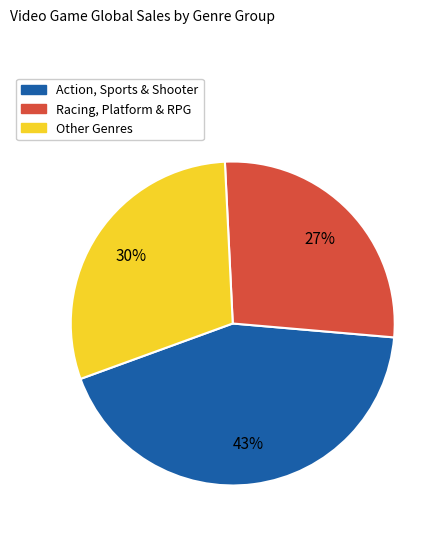

Between Action, Sports & Shooter and Other Genres, which is larger?

Action, Sports & Shooter